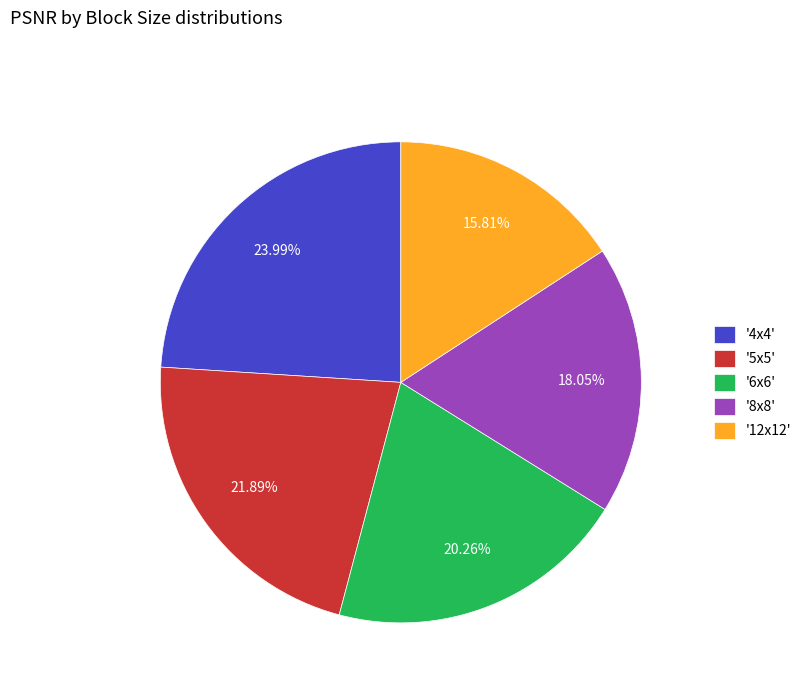

Is '12x12' the majority of the pie?

No